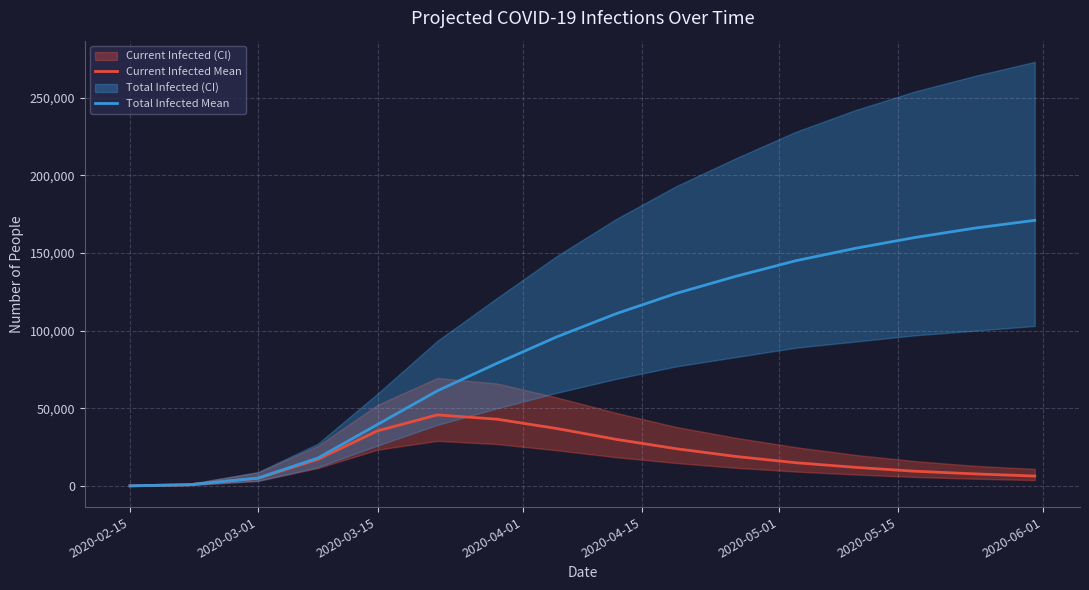

What is the difference between the maximum and second lowest values in the Current Infected Mean series?

44934